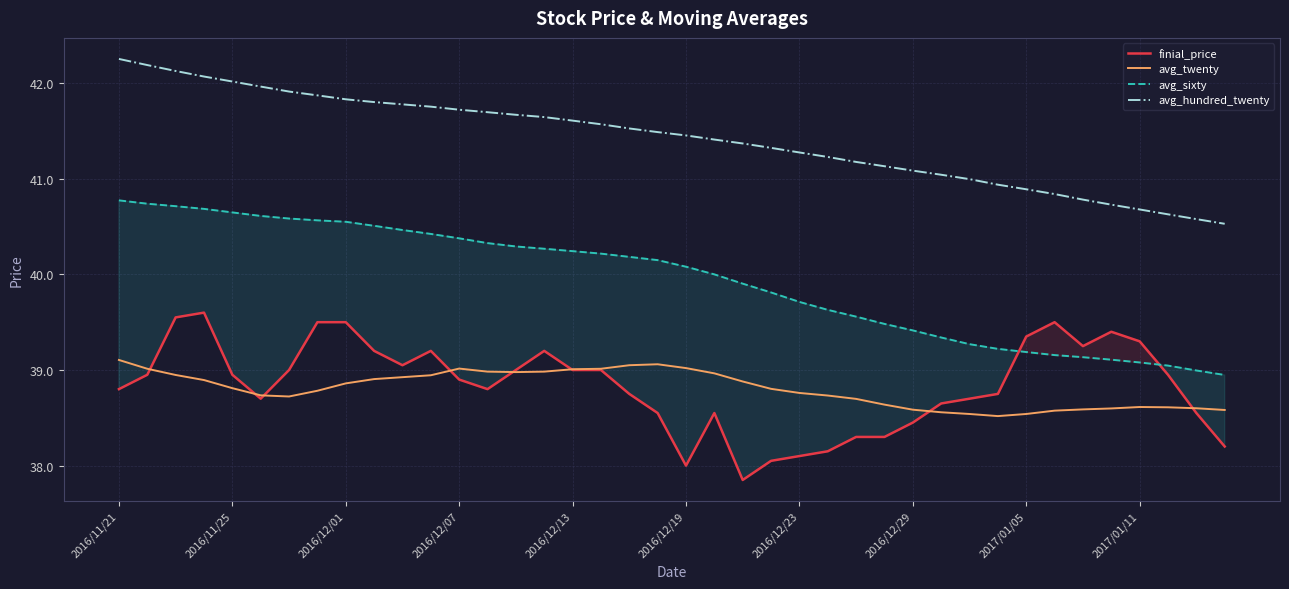

What is the spread (max minus min) of values at 2016/12/13?

2.6